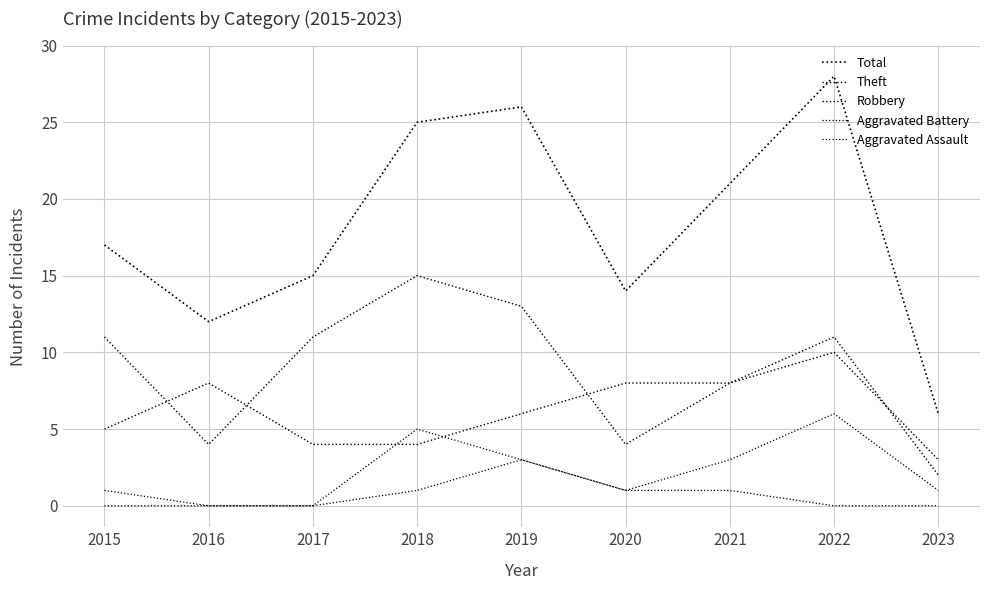

Does the chart have visible grid lines?

Yes